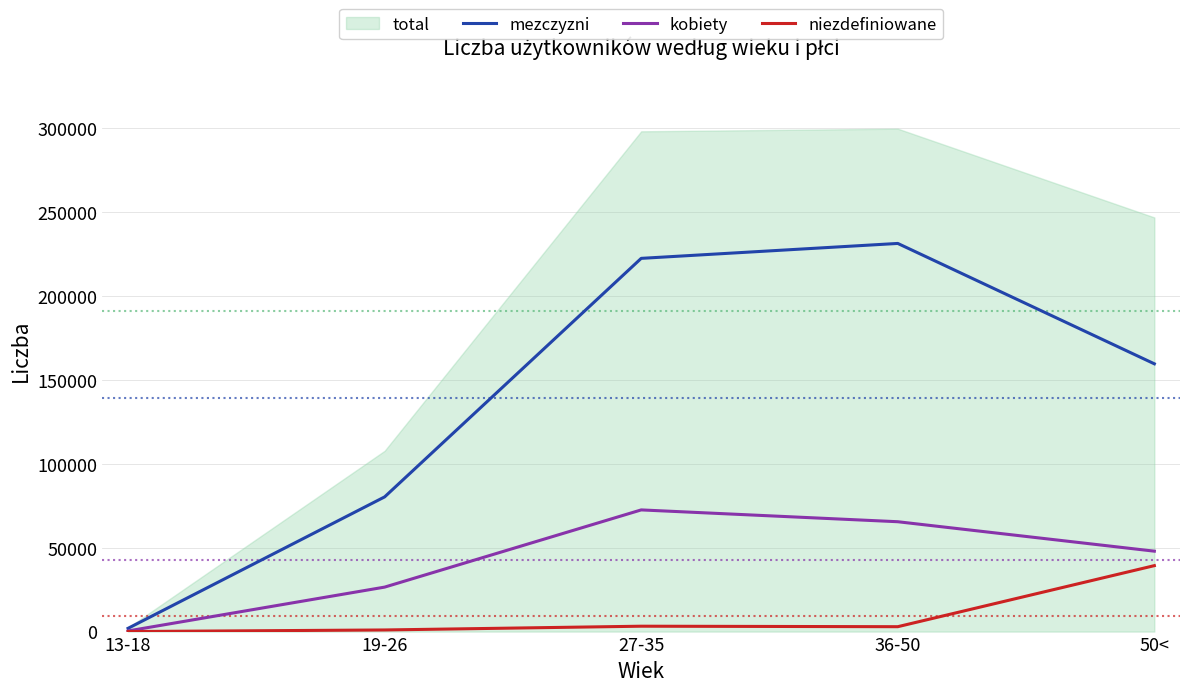

How many lines are shown in the chart?

3